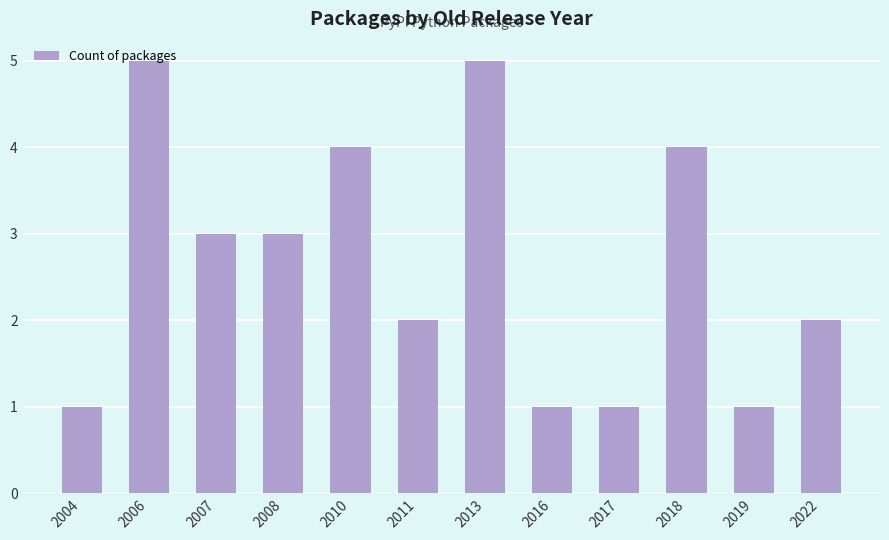

How many bars are there in total?

12